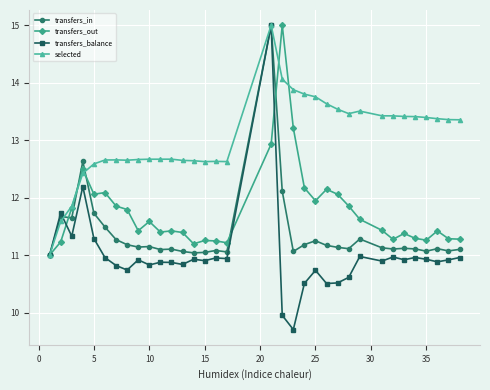

Which series has the largest range (max minus min)?

transfers_balance